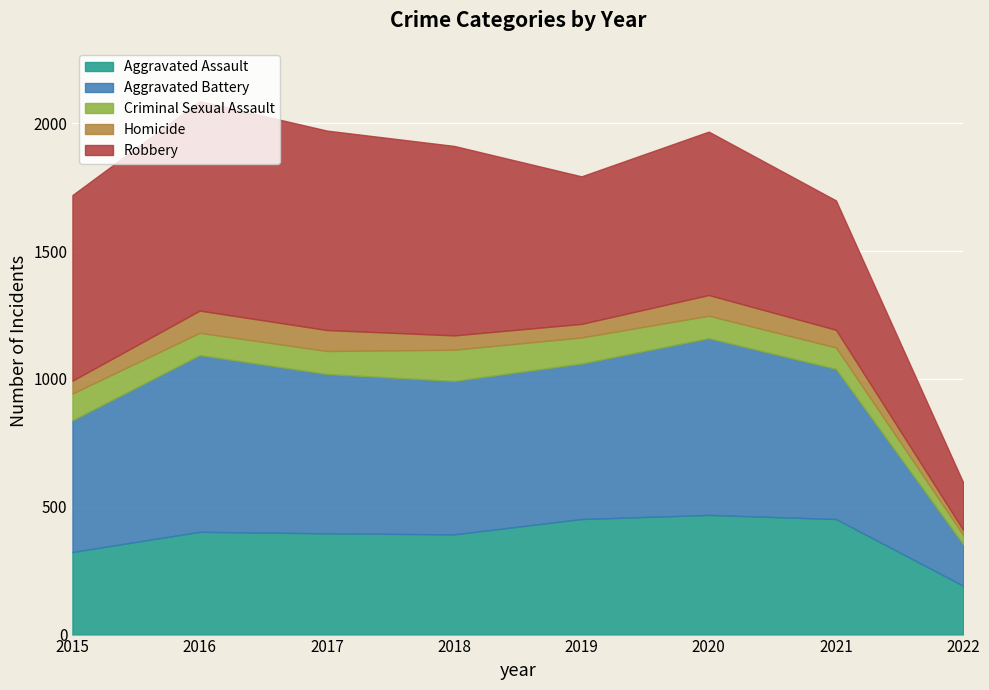

What is the value of the Robbery point at the 7th from the left?

506